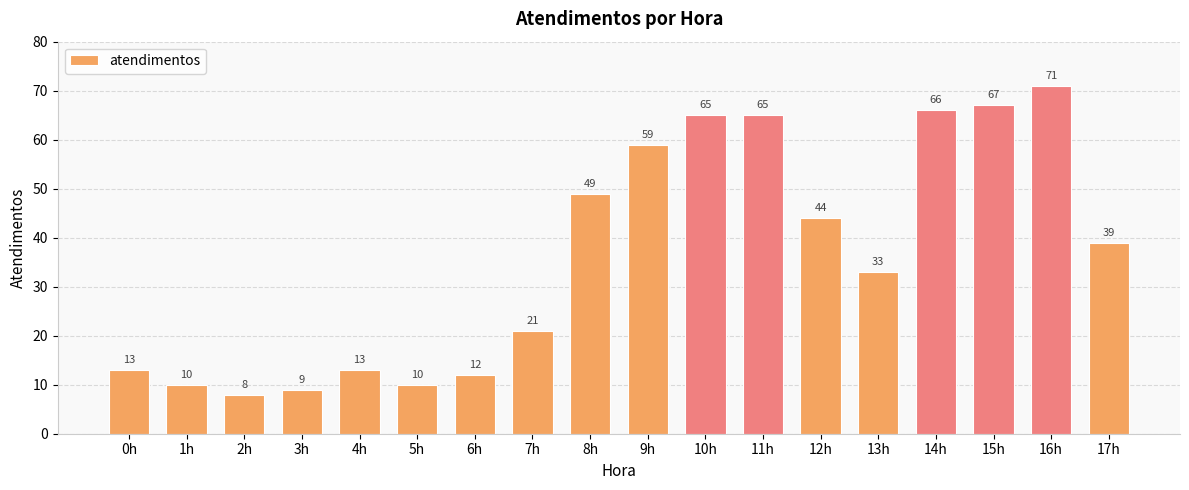

What is the label of the 12th bar from the right?

6h